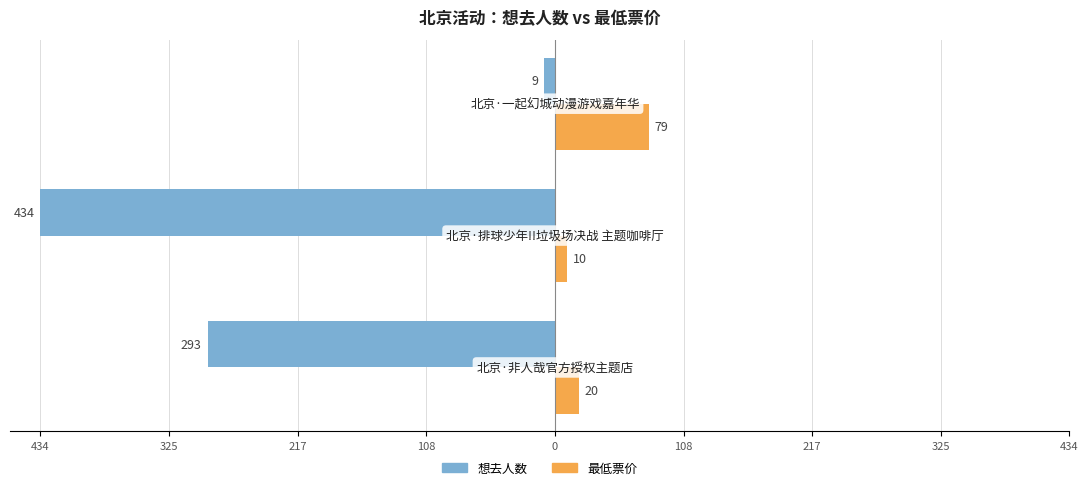

What are all the series names shown in the legend?

想去人数, 最低票价